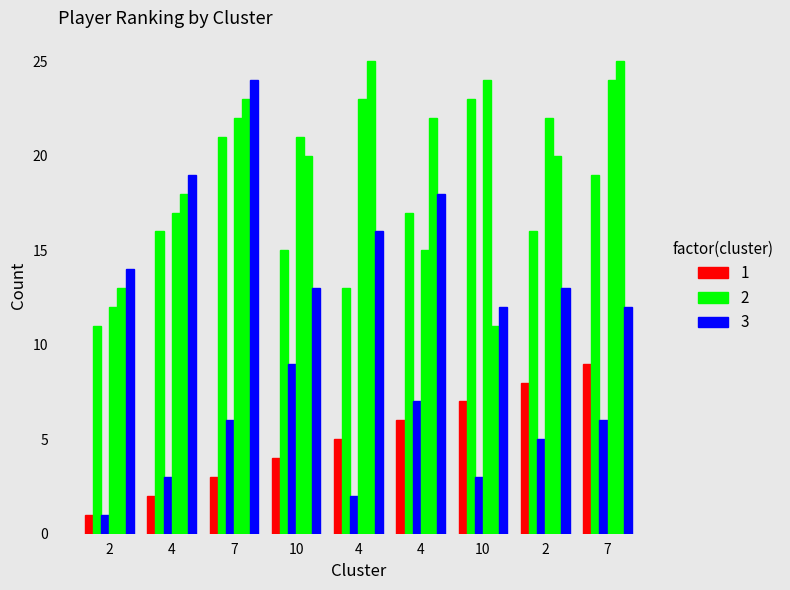

Does the chart contain any negative values?

No